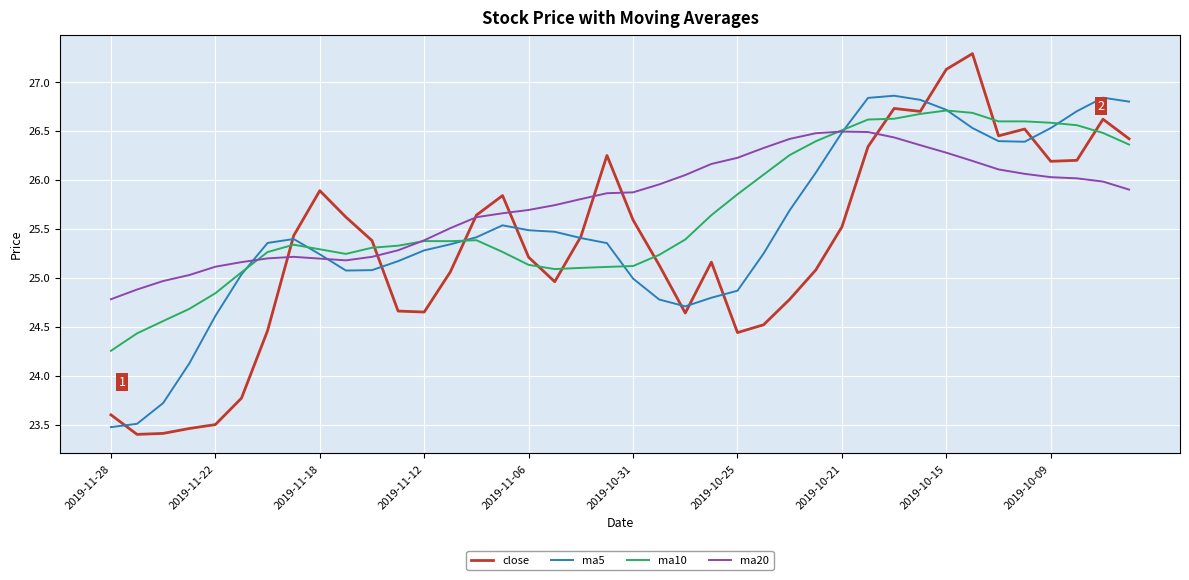

Is this an area chart (filled region under the line)?

No